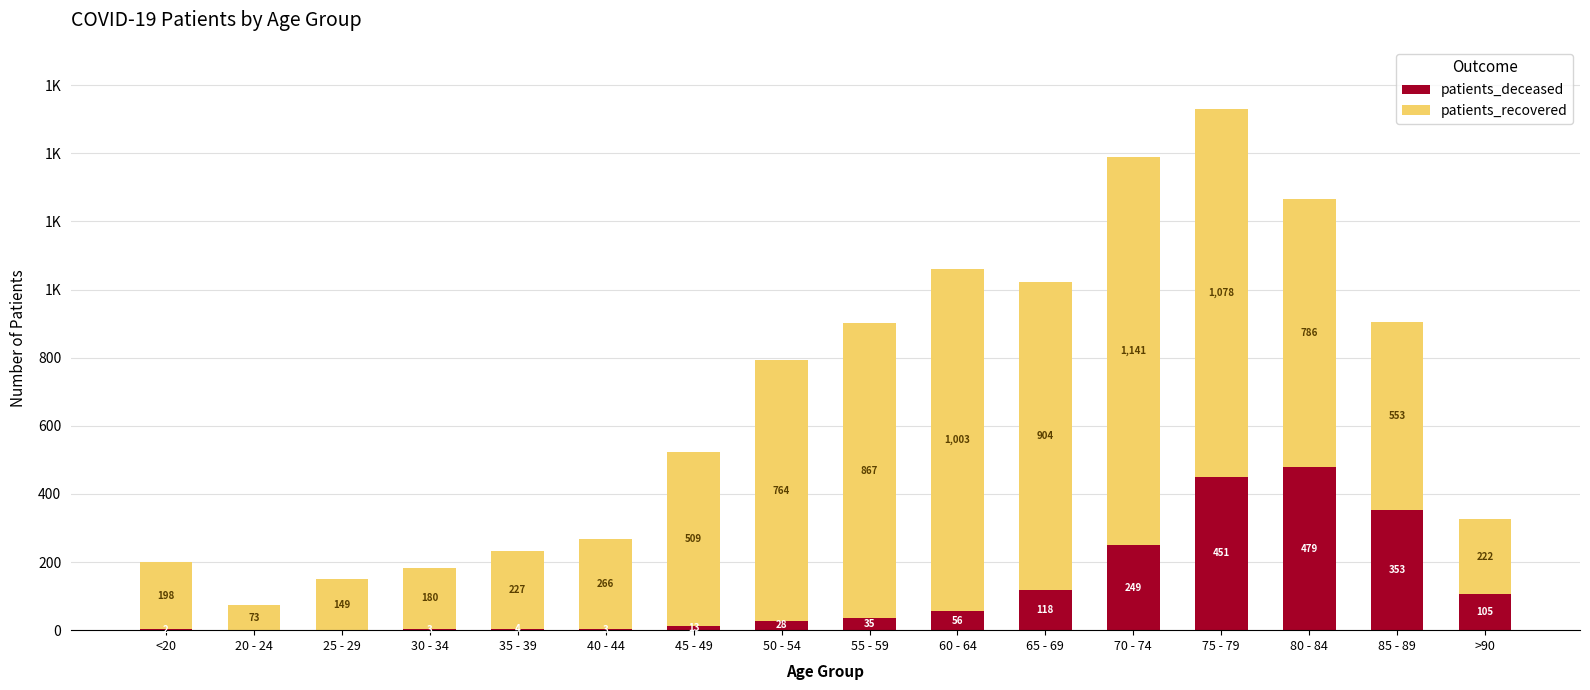

What are all the series names shown in the legend?

patients_deceased, patients_recovered